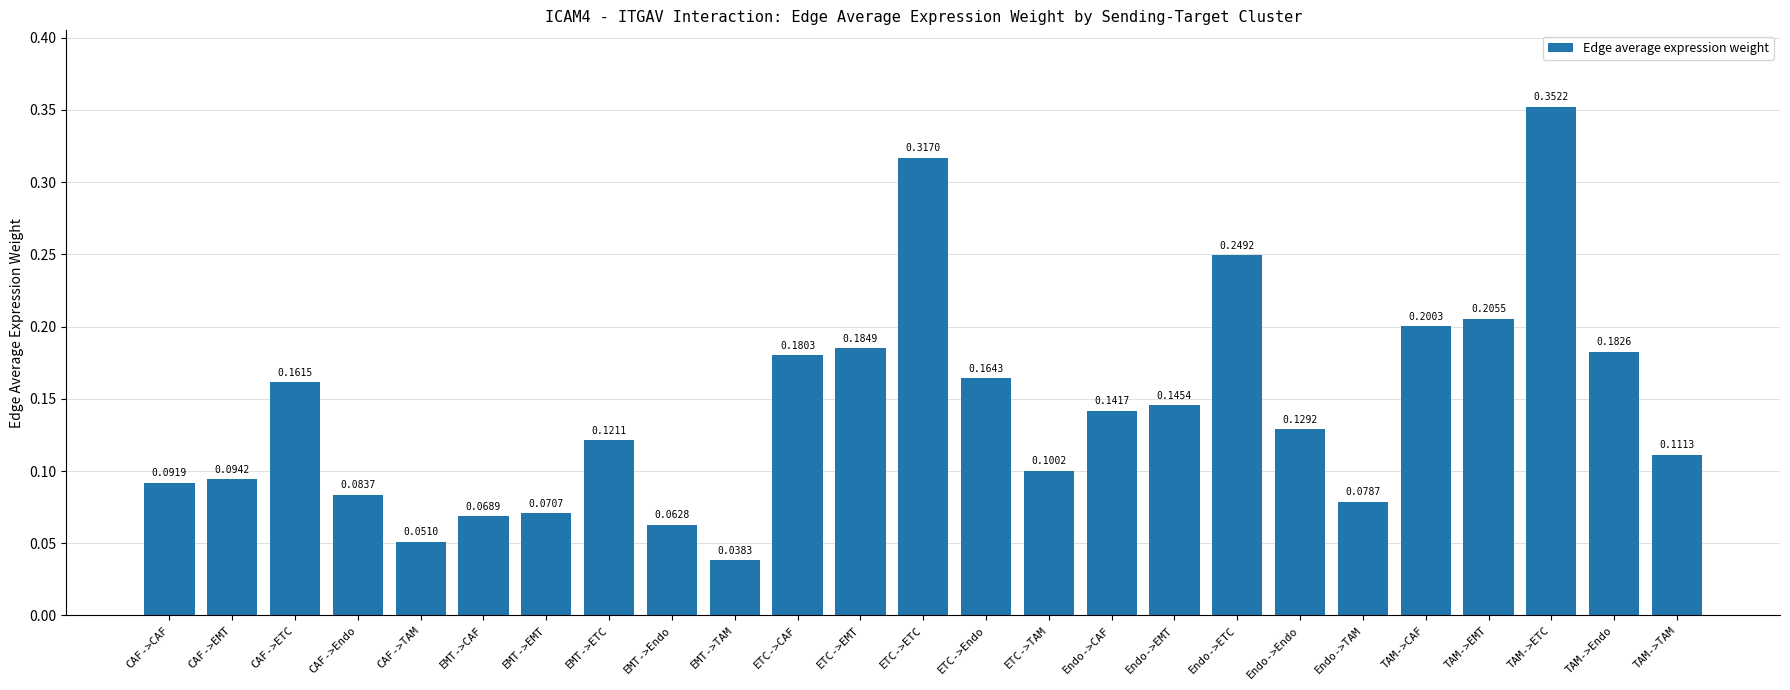

The chart shows a value of 0.1 at TAM->TAM. True or false?

True